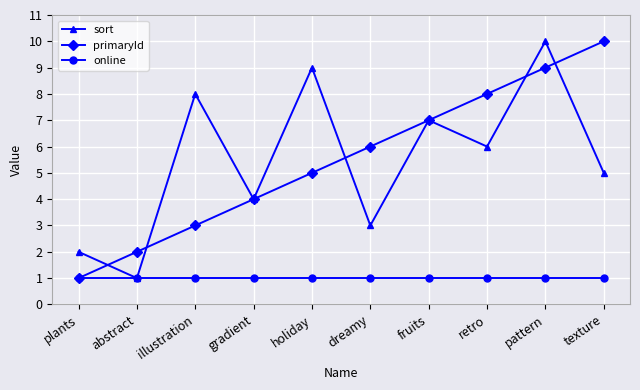

What is the minimum value shown in the chart?

1